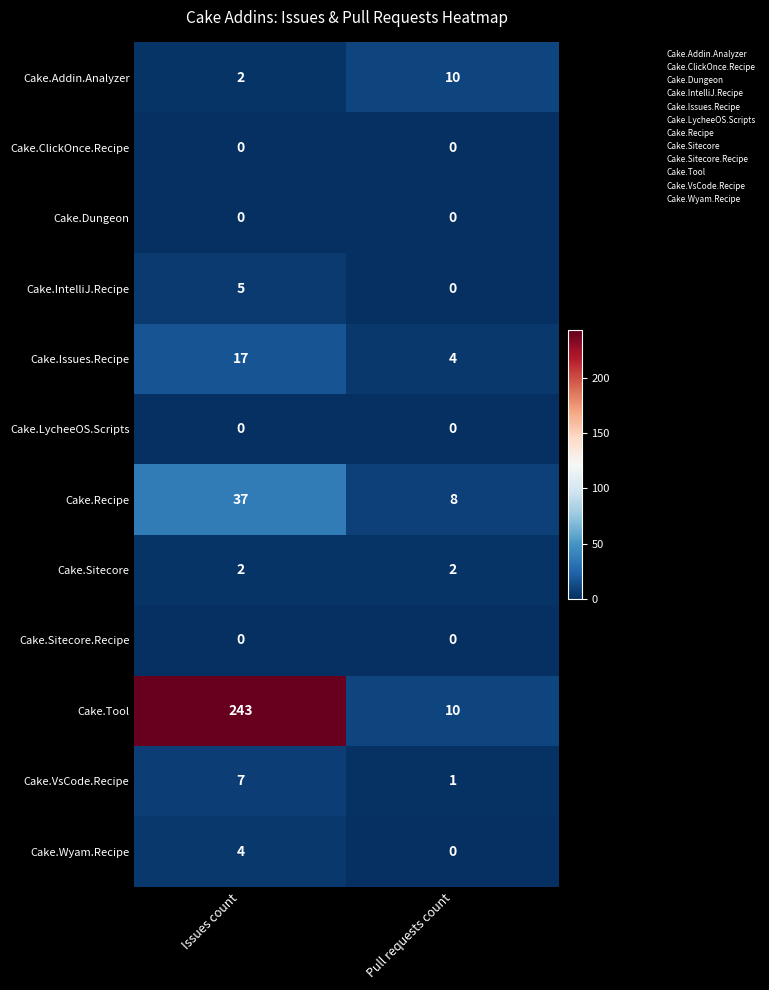

What value does the Cake.VsCode.Recipe series have at Issues count?

7